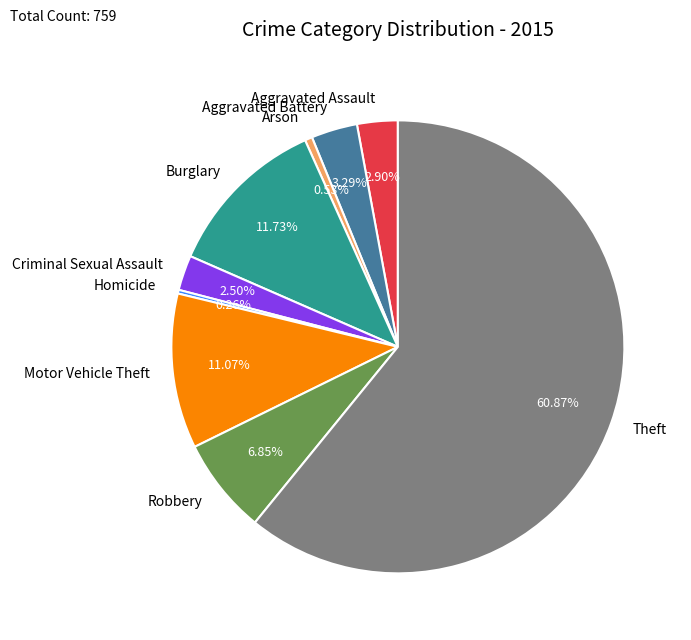

Combined, do Theft and Robbery account for over 50%?

Yes